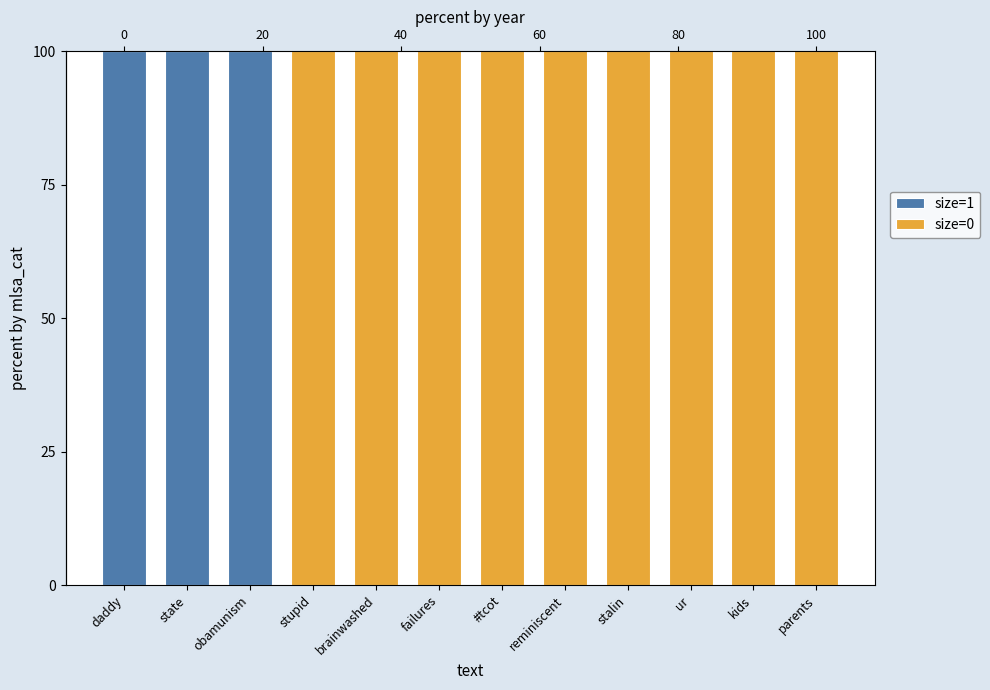

What is the difference between the maximum and second lowest values in the size=0 series?

100